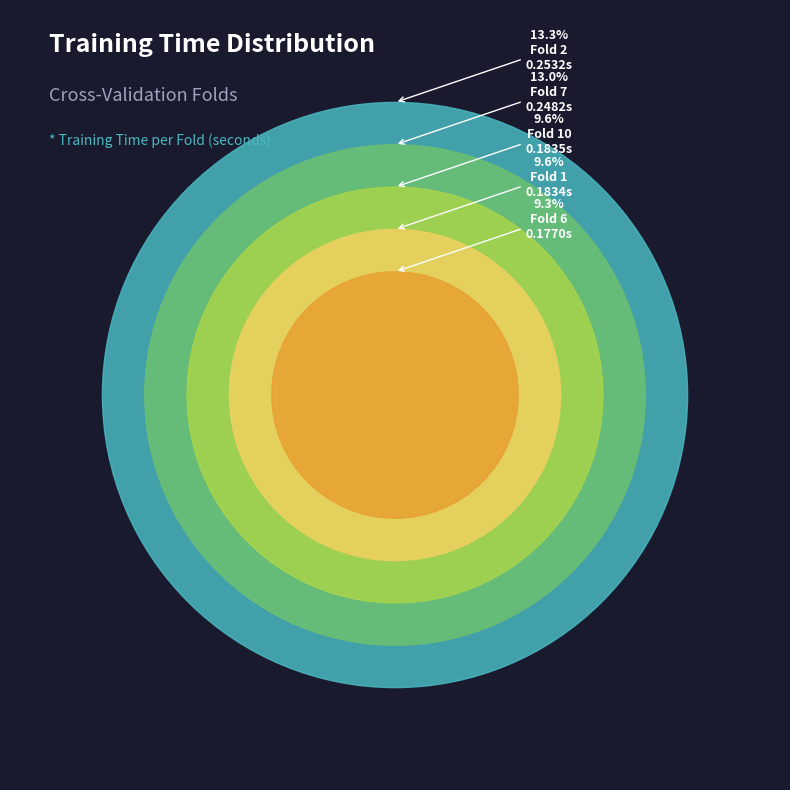

Is it true that Fold 5 is 9% of the pie?

True